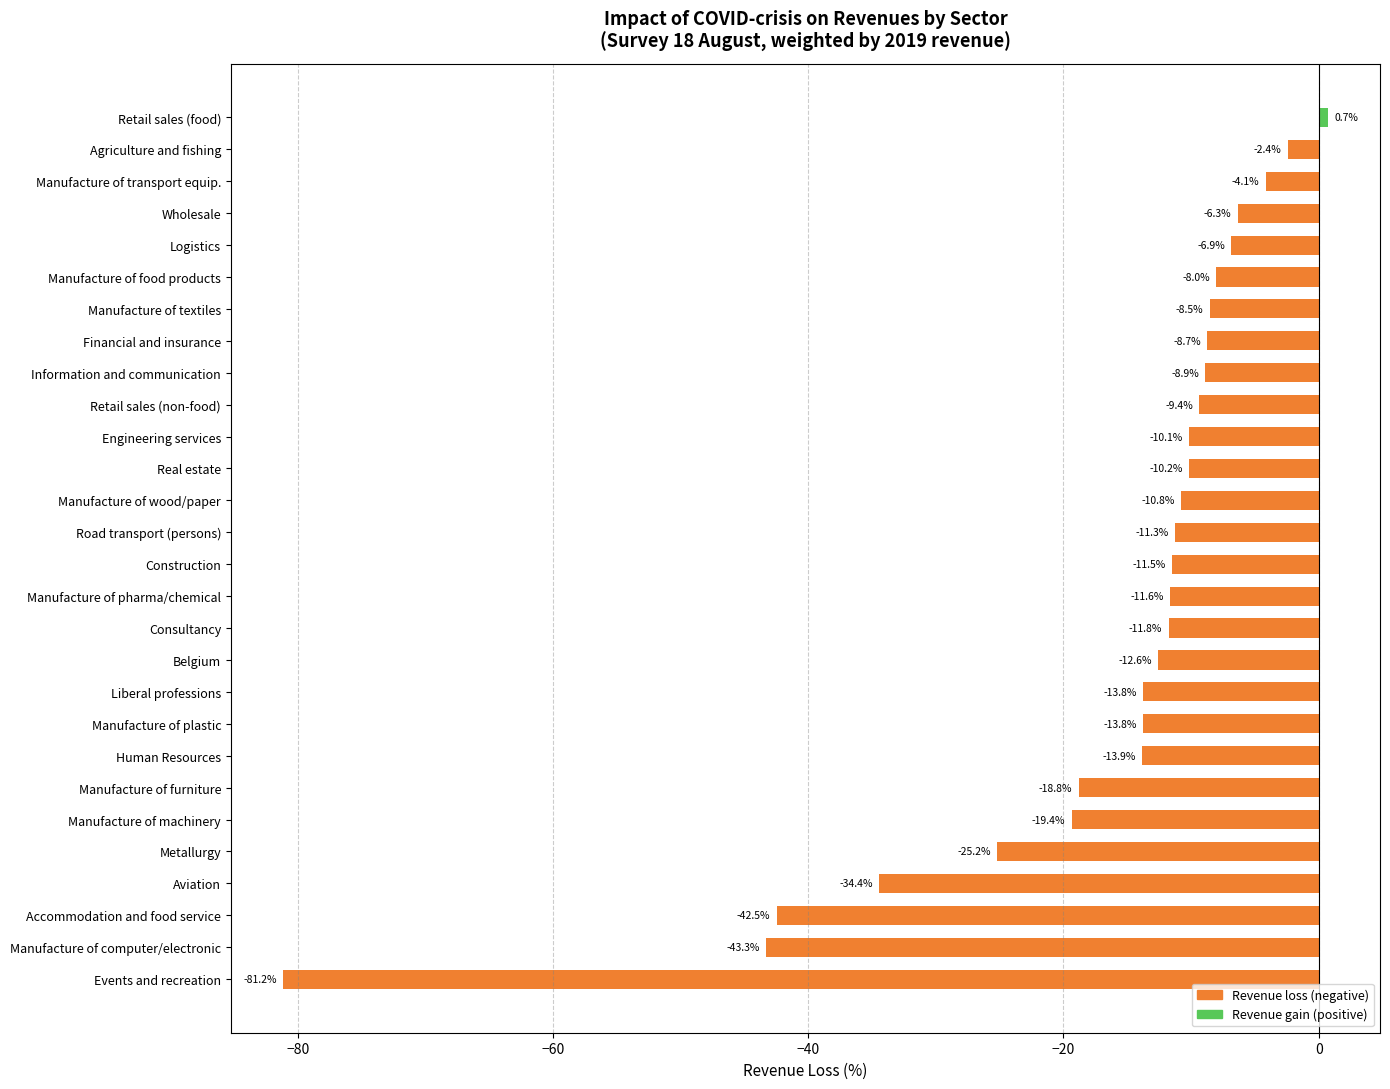

Does the chart contain stacked bars?

No